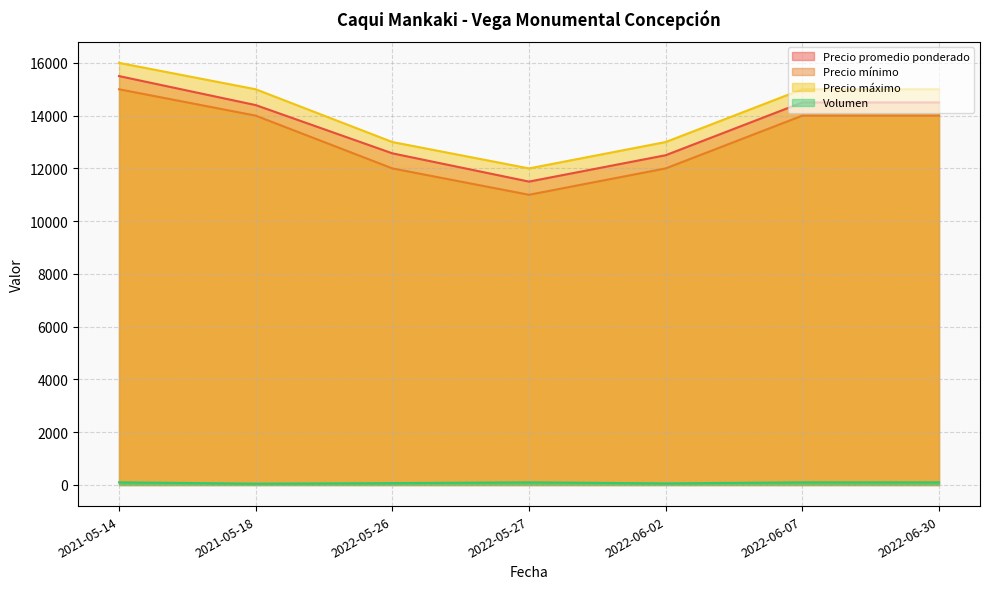

How many lines are shown in the chart?

4